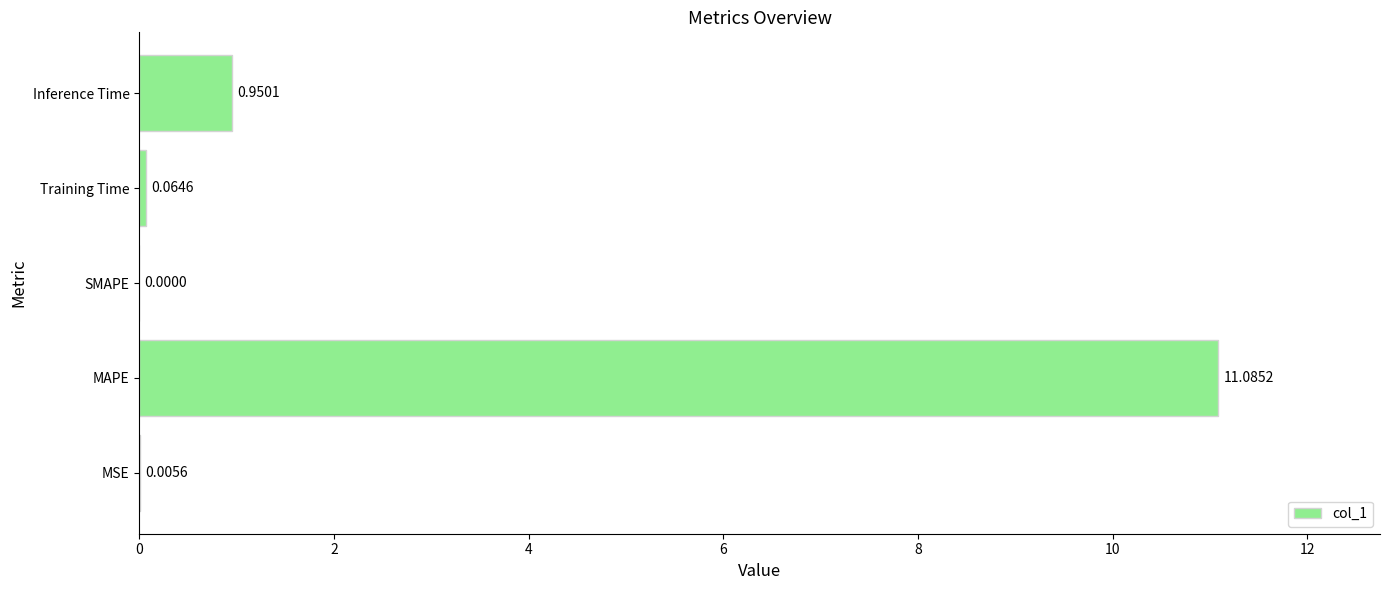

What is the change in value from MAPE to Training Time?

-11.0